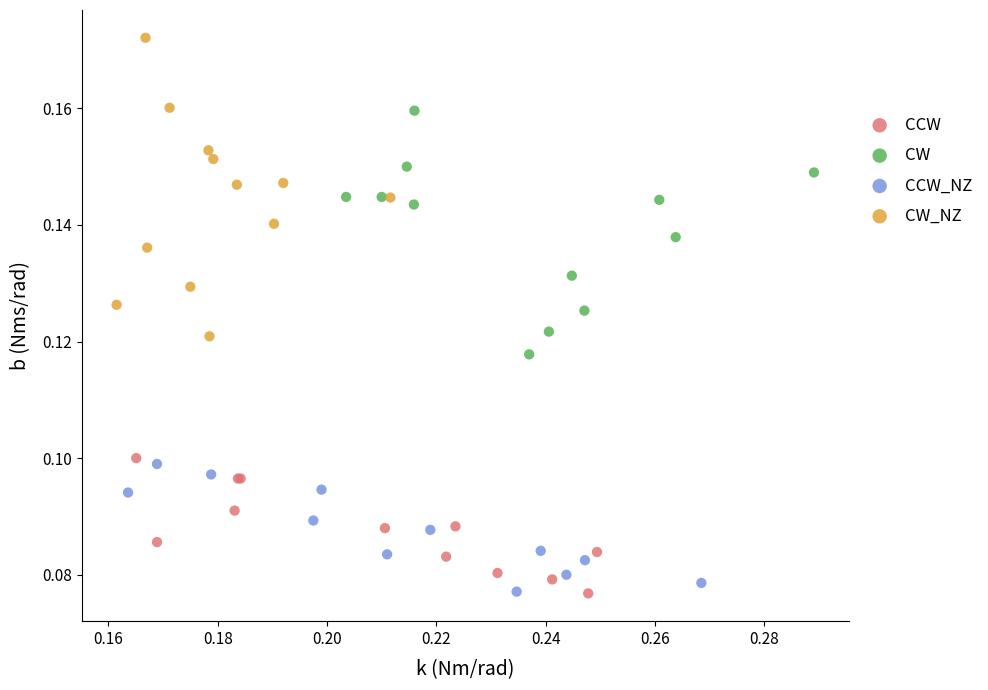

Which series reaches the maximum Y coordinate?

CW_NZ